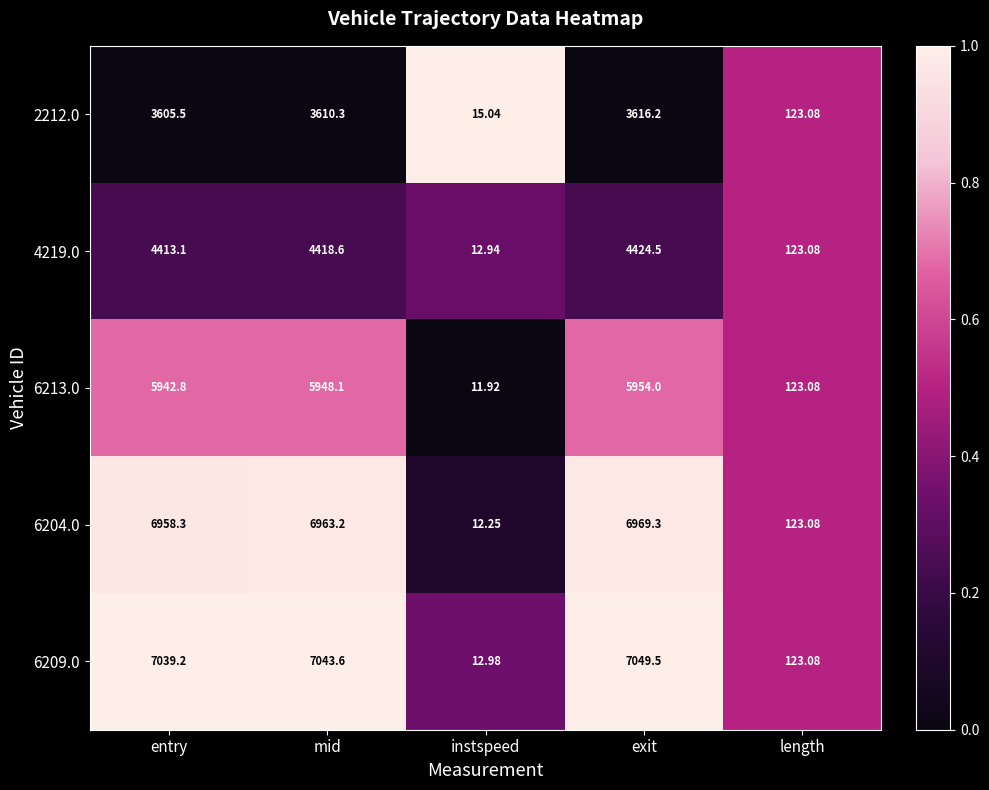

What is the difference between the highest and lowest values at entry?

3433.7